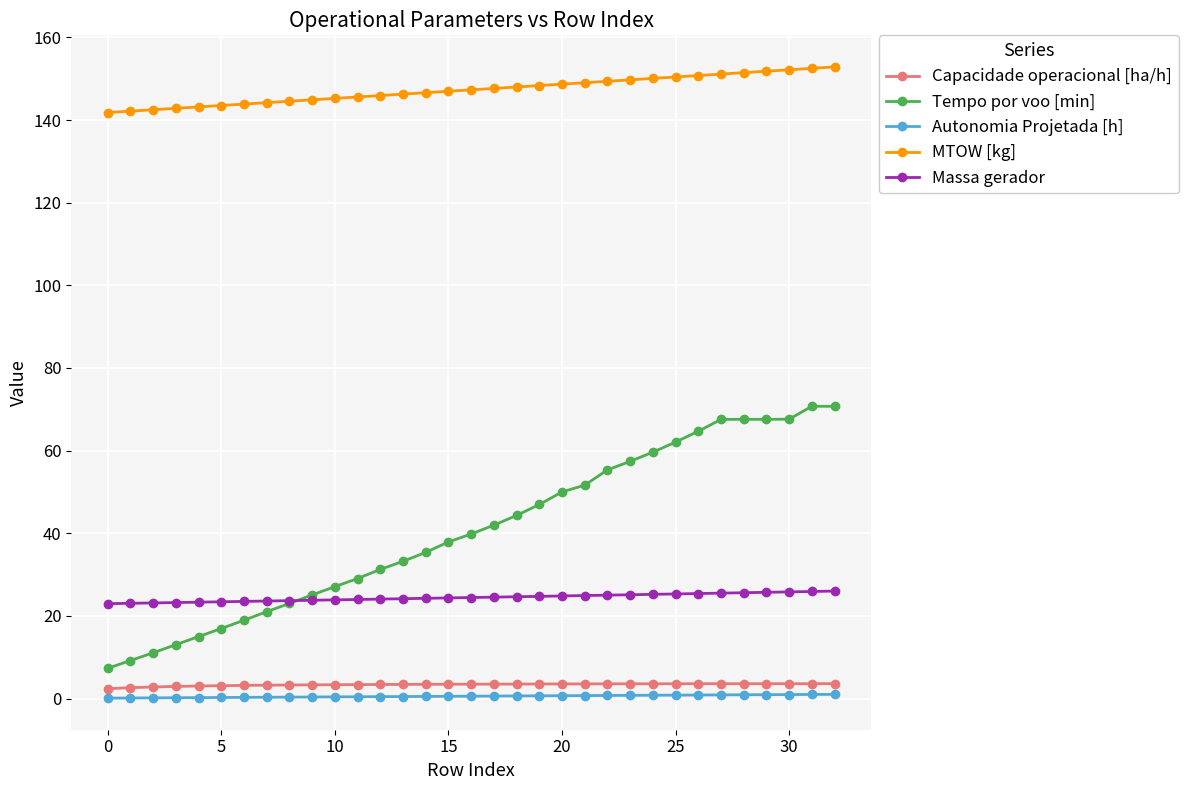

What is the lowest value of the MTOW [kg] series?

141.8